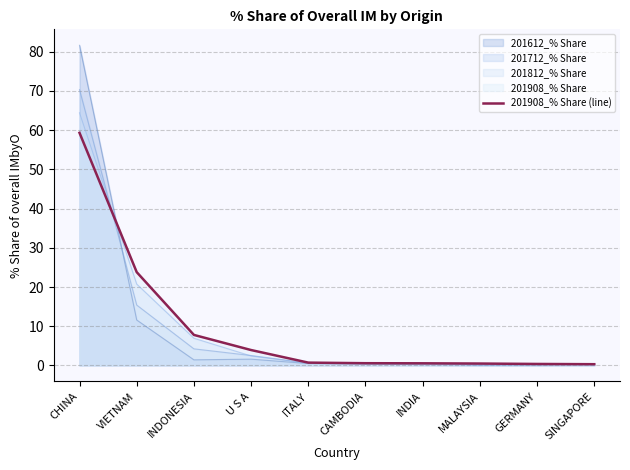

Between ITALY and INDONESIA, which is larger?

INDONESIA